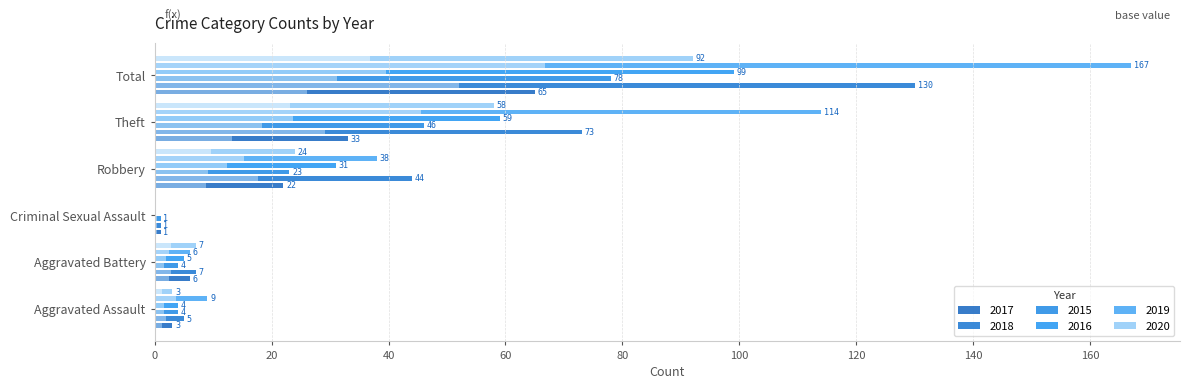

What is the sum of all 2019 values?

334